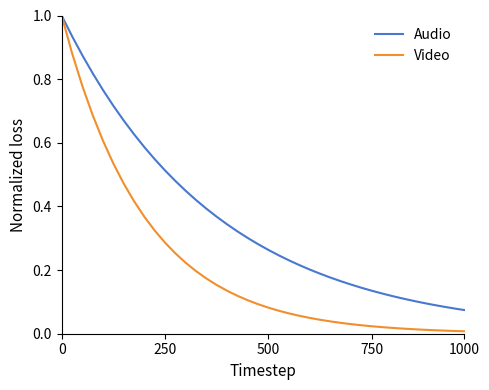

List the series in order of their overall mean, lowest first.

Video, Audio